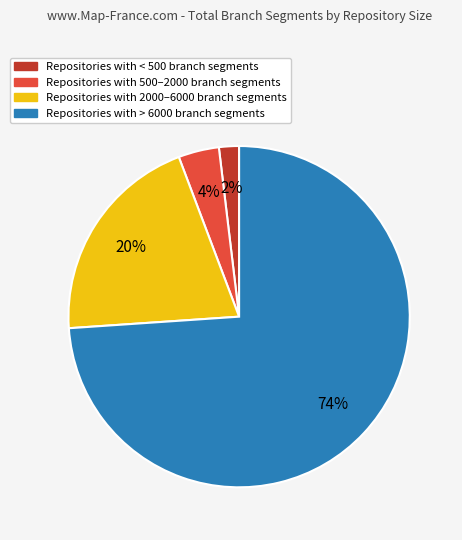

To the nearest percent, what is the average slice percentage?

25%